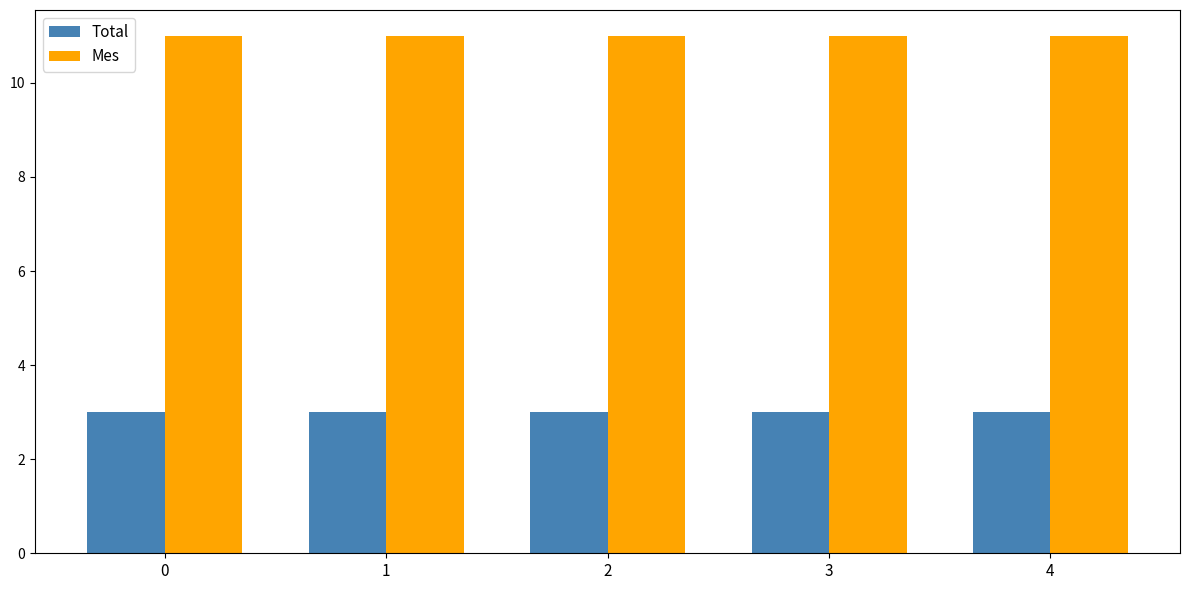

What is the approximate value of Mes at 1?

11